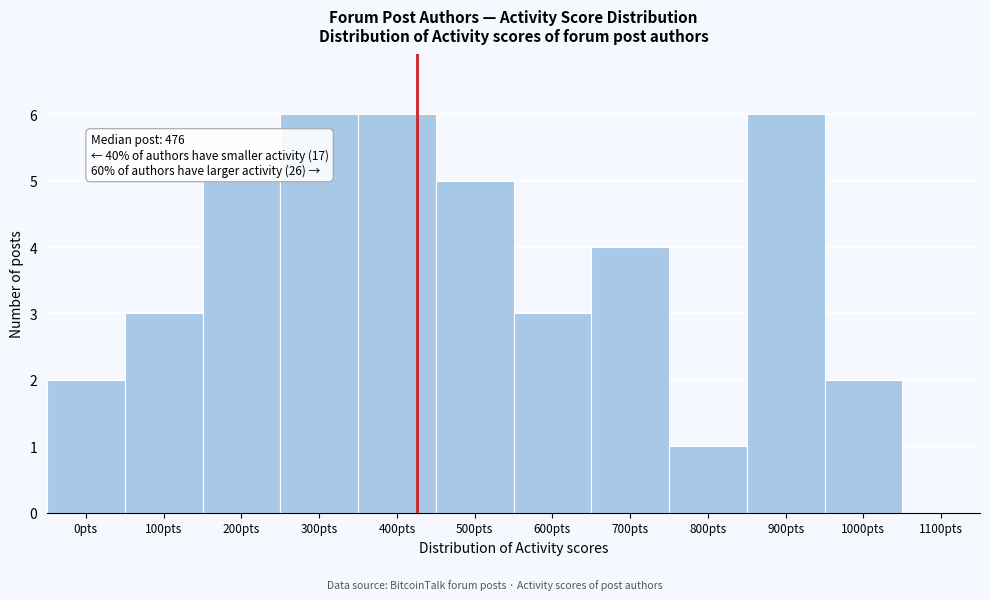

Reading left to right, list all the values displayed in this chart.

0pts=2	100pts=3	200pts=5	300pts=6	400pts=6	500pts=5	600pts=3	700pts=4	800pts=1	900pts=6	1000pts=2	1100pts=0